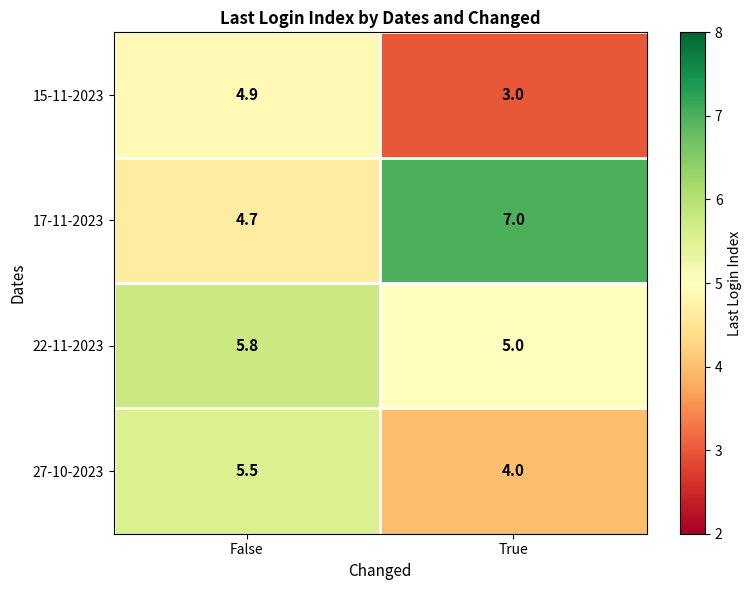

List the series in order of their overall mean, lowest first.

15-11-2023, 27-10-2023, 22-11-2023, 17-11-2023